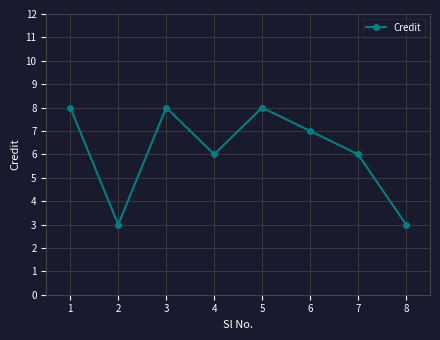

What value does the data have at 1?

8